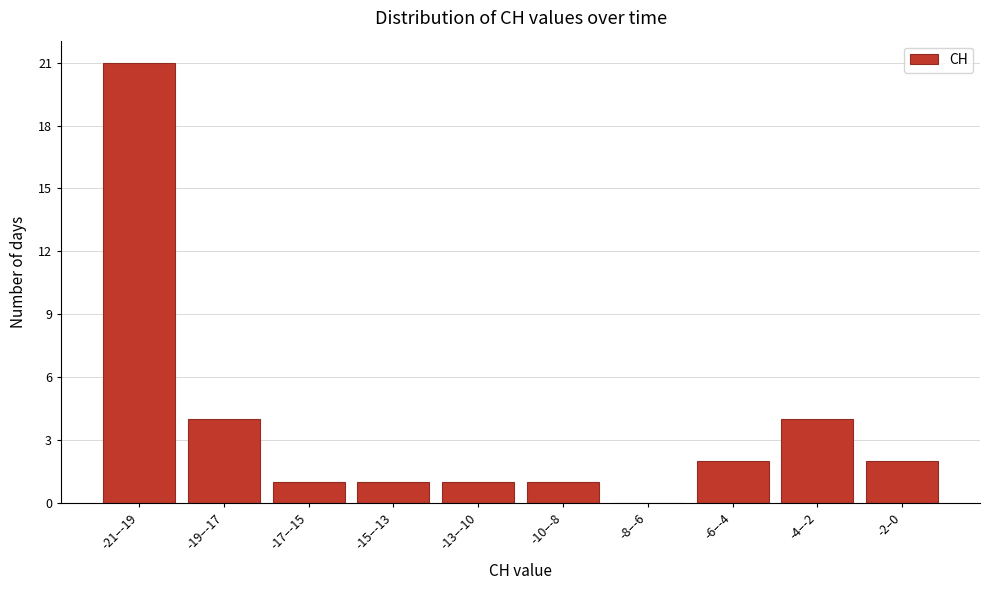

Reading left to right, transcribe all the data shown in this chart.

-21–-19=21	-19–-17=4	-17–-15=1	-15–-13=1	-13–-10=1	-10–-8=1	-8–-6=0	-6–-4=2	-4–-2=4	-2–0=2